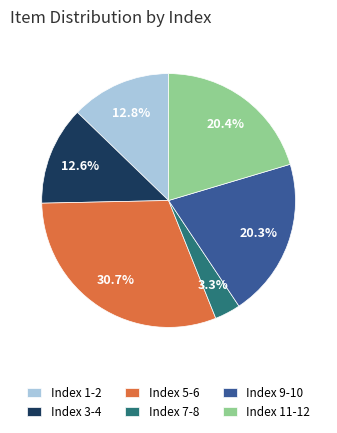

Which slice is the largest?

Index 5-6